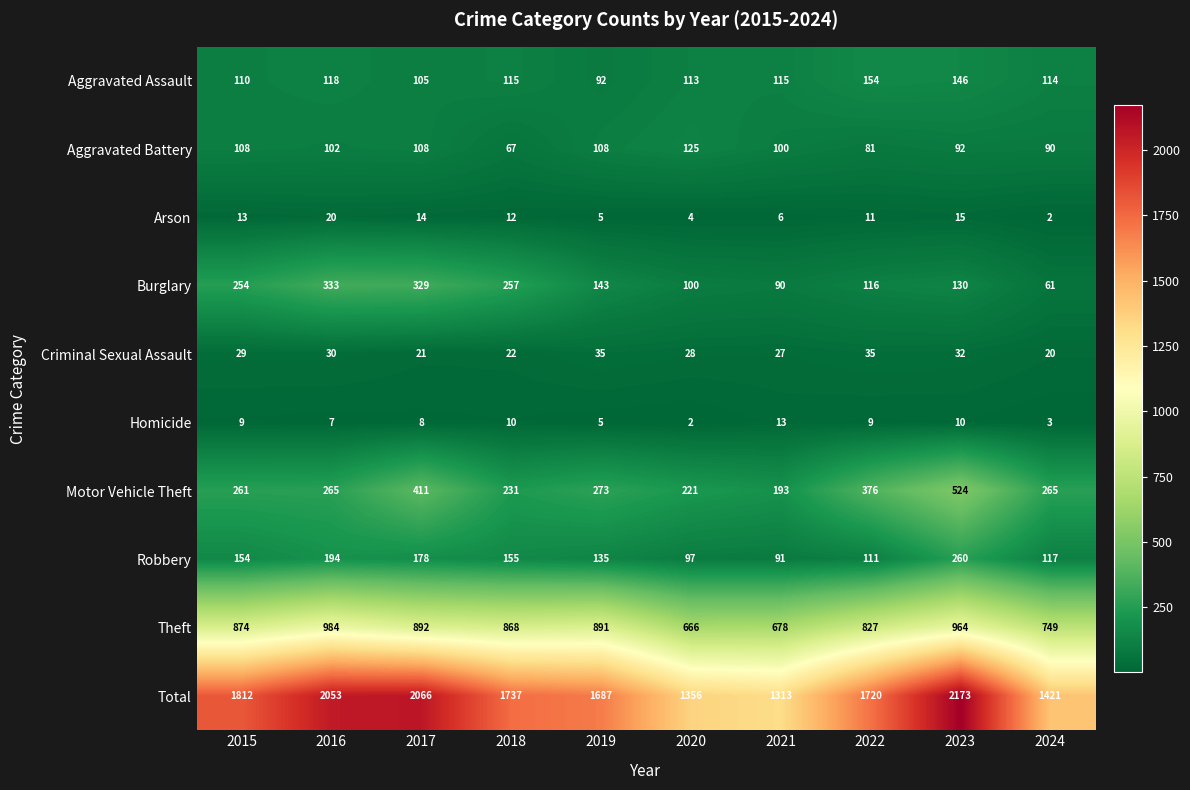

What is the spread (max minus min) of values at 2020?

1354